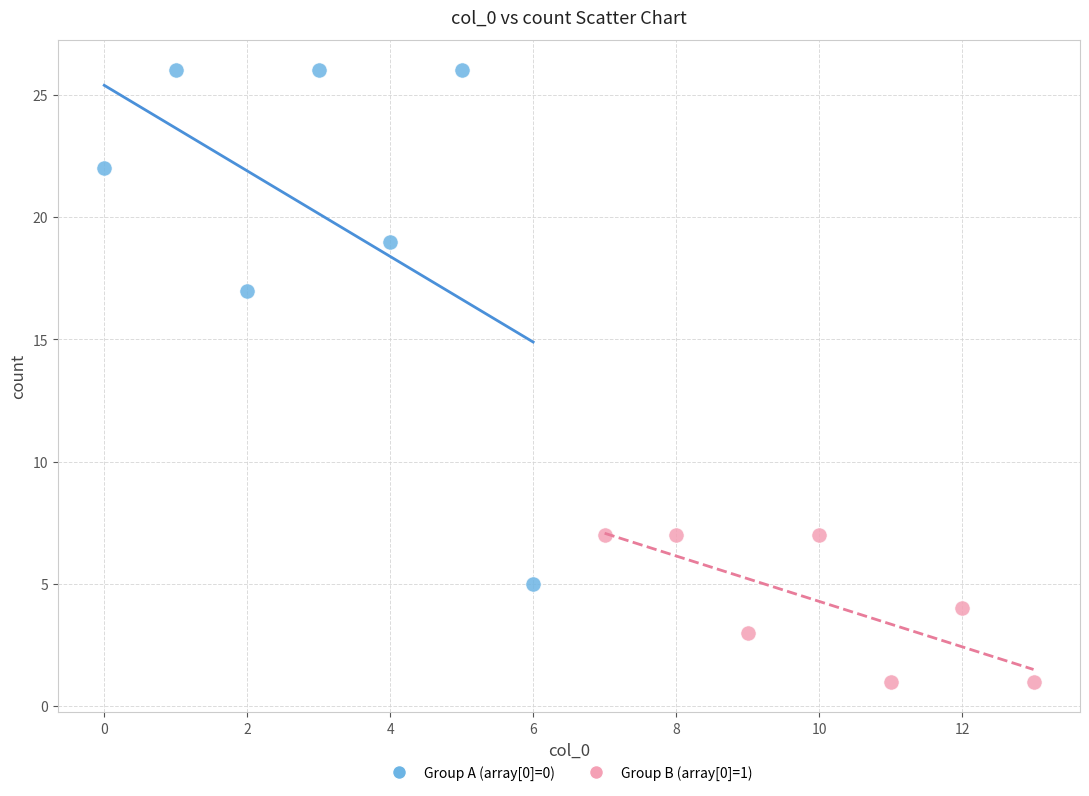

Which series contains the highest Y value?

Group A (array[0]=0)